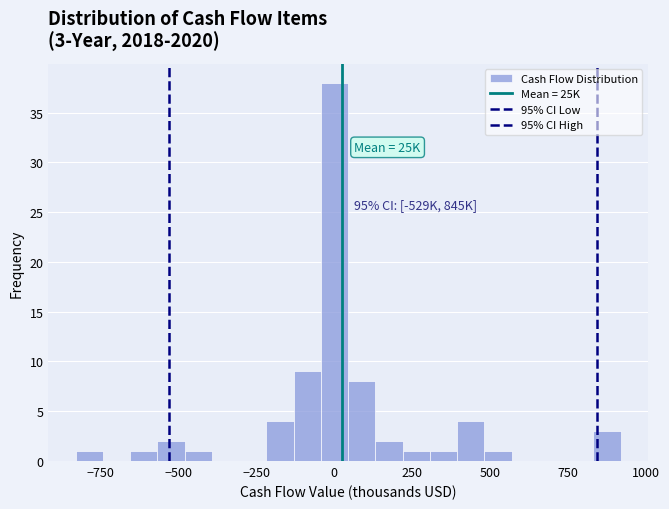

Read against the x-axis, roughly where is the centre of the tallest bar?

0